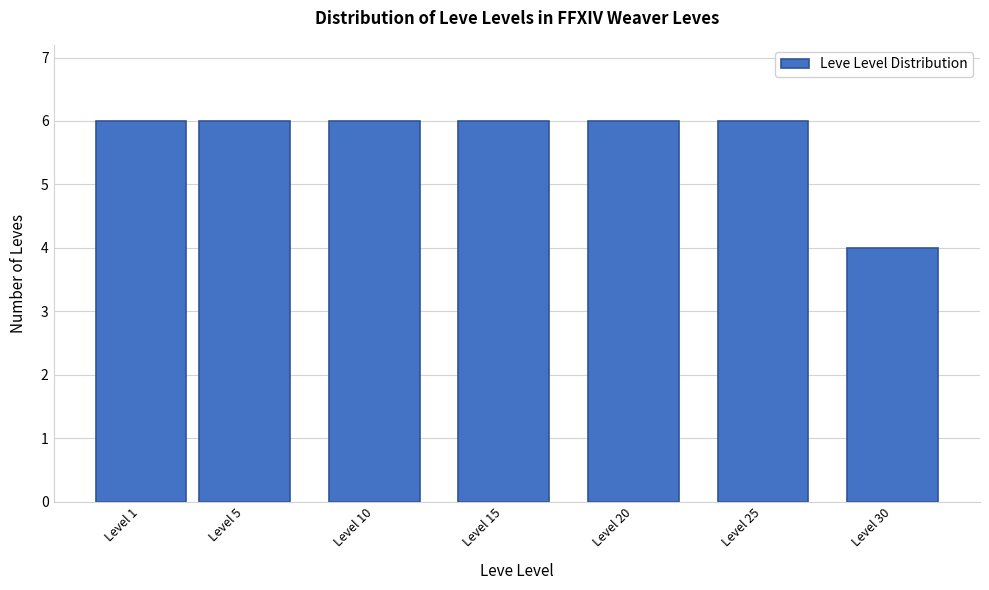

Reading left to right, transcribe all the data shown in this chart.

Level 1=6	Level 5=6	Level 10=6	Level 15=6	Level 20=6	Level 25=6	Level 30=4